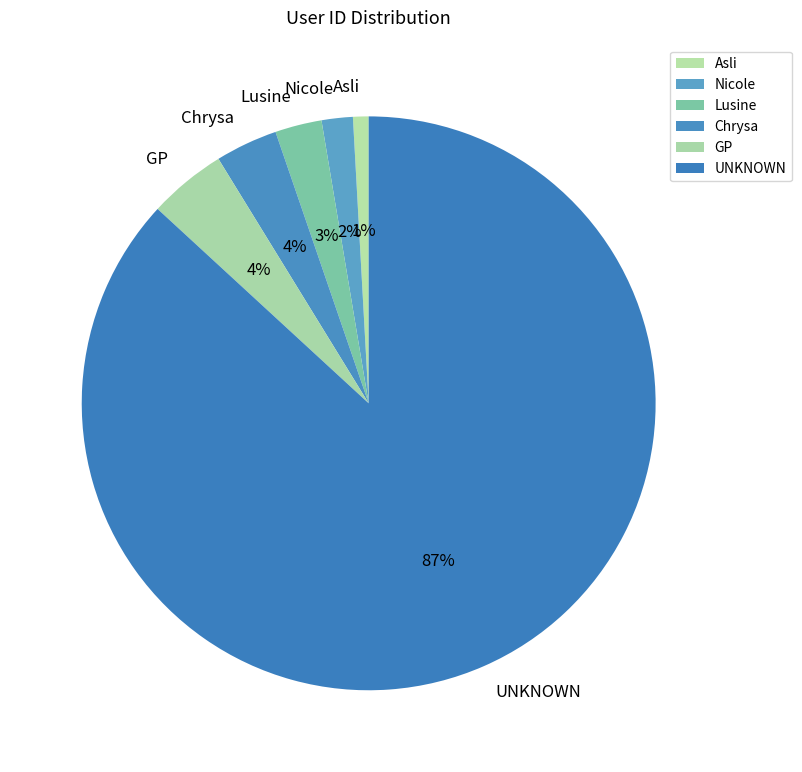

Which category has the biggest portion of the pie?

UNKNOWN